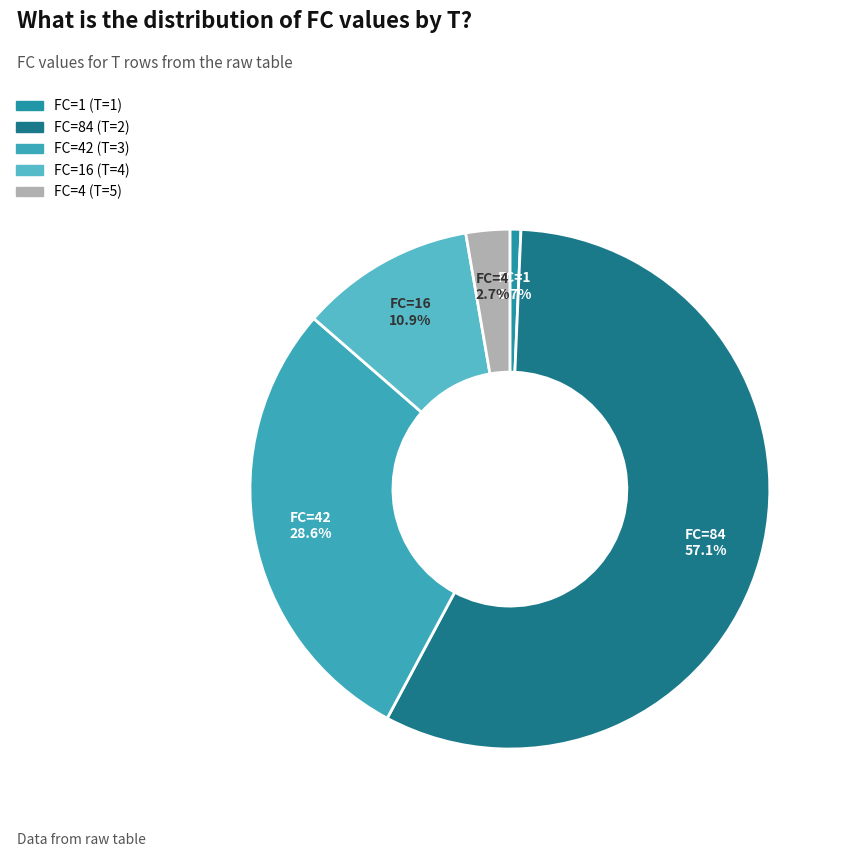

How many segments does this pie chart have?

5